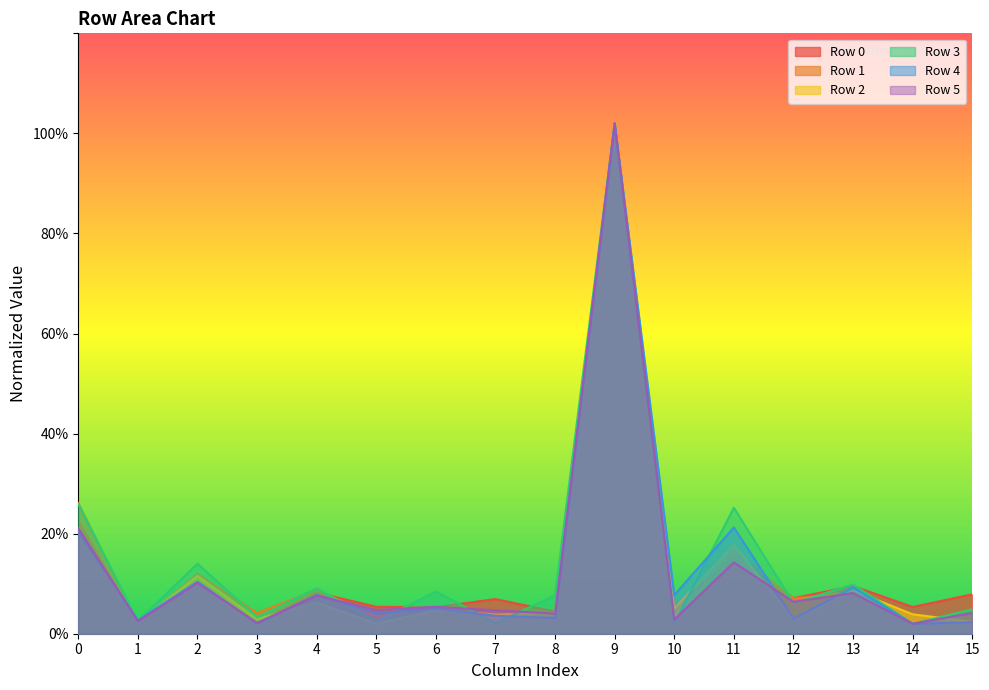

Read the Row 1 value at 14.

0.1